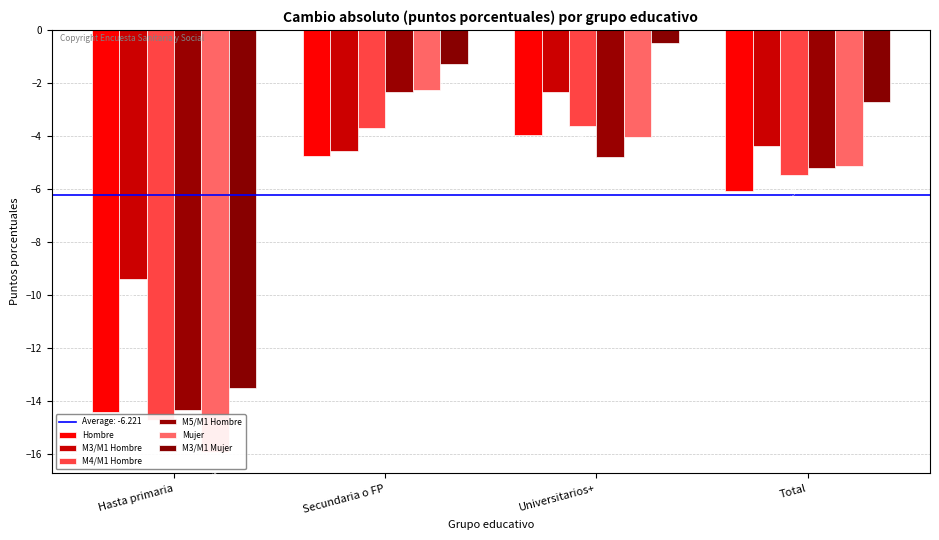

At which category is the sum across all series the highest?

Secundaria o FP